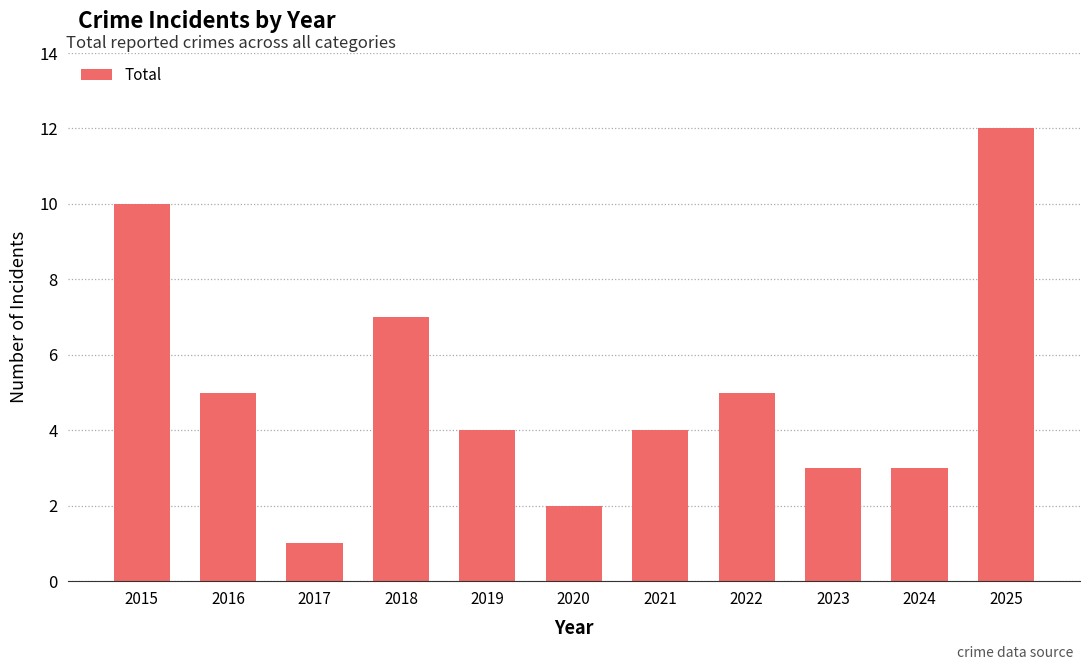

Reading left to right, list all the values displayed in this chart.

2015=10	2016=5	2017=1	2018=7	2019=4	2020=2	2021=4	2022=5	2023=3	2024=3	2025=12